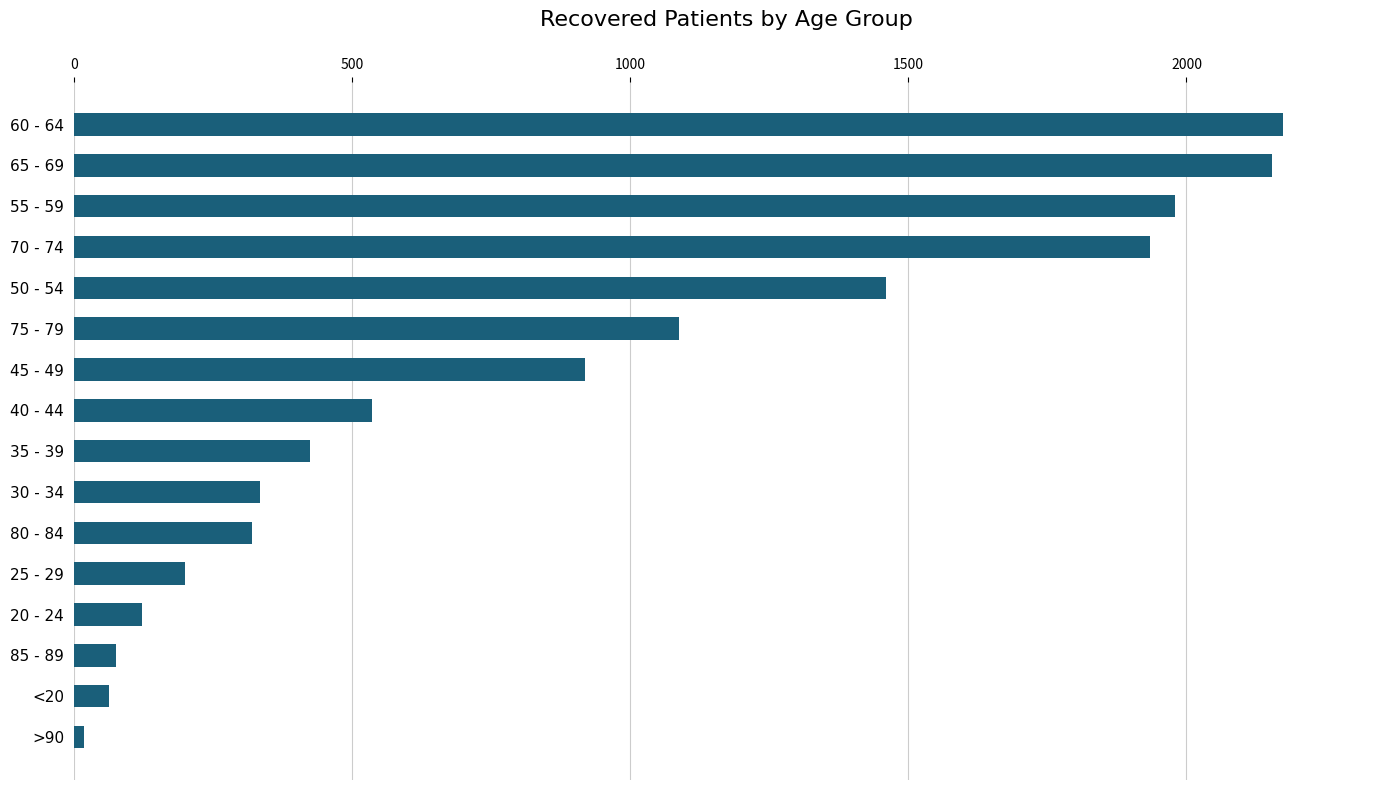

What is the maximum value shown in the chart?

2174